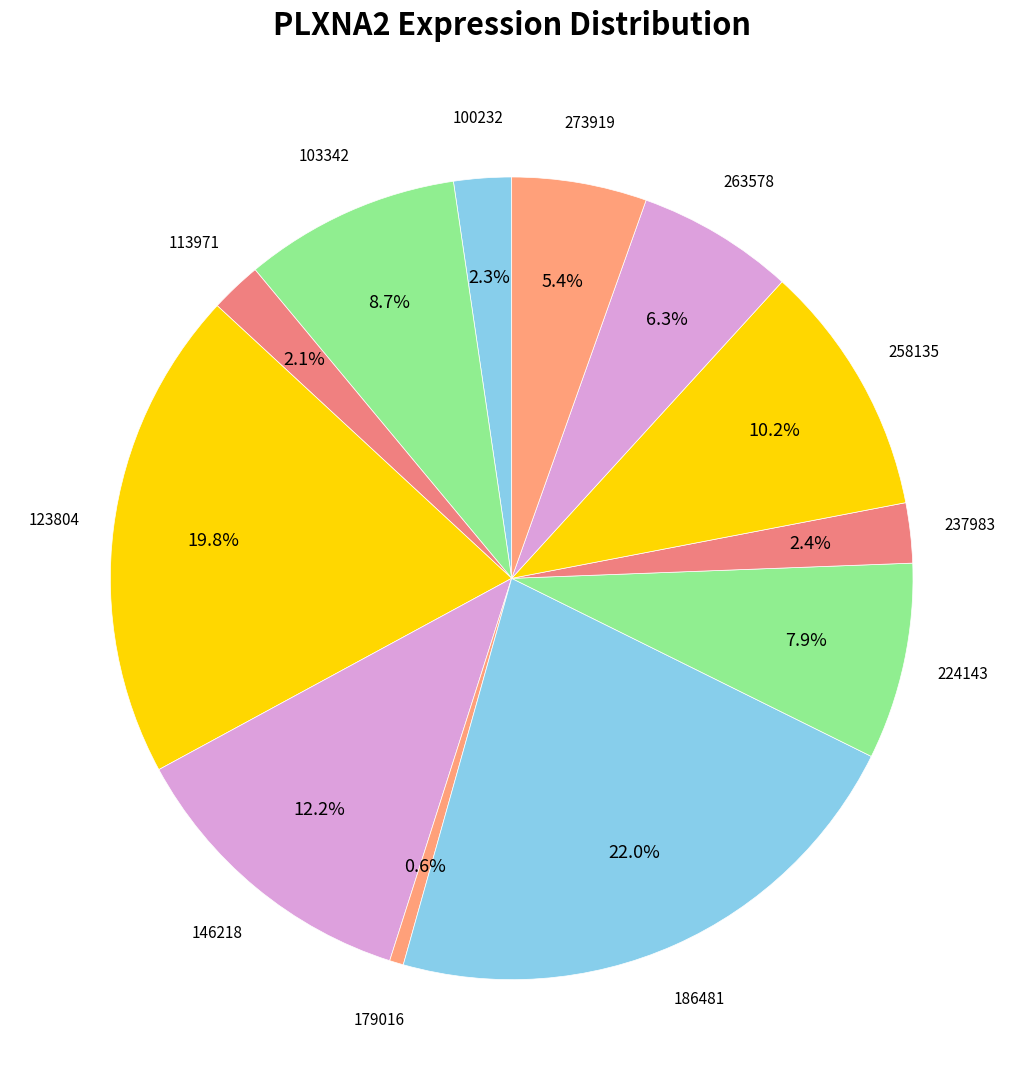

Count the number of slices in the pie.

12